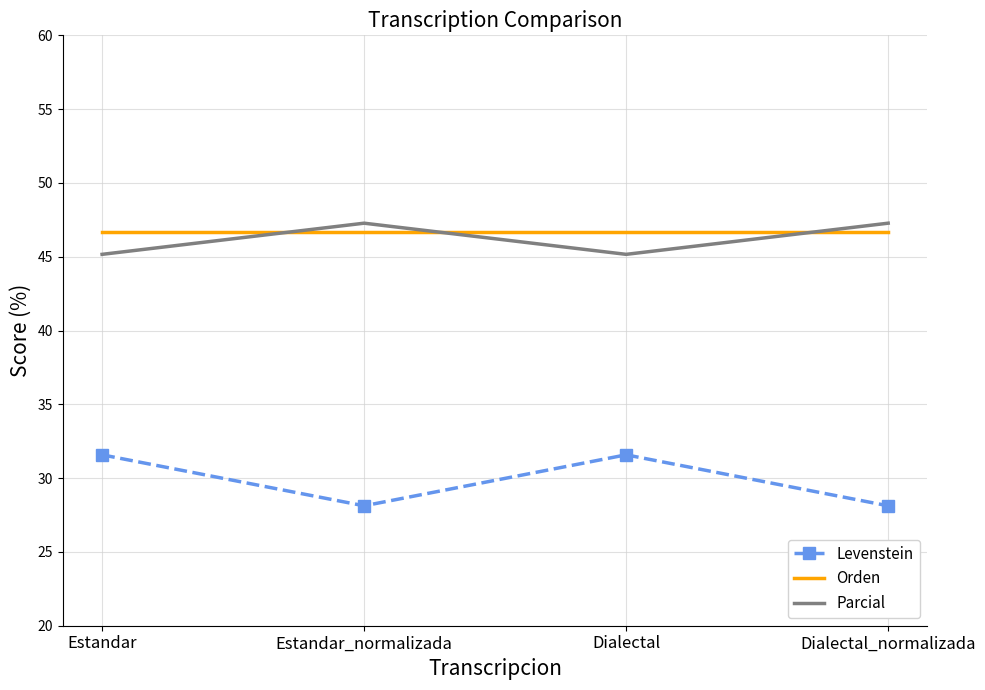

What is the maximum value shown in the chart?

47.3